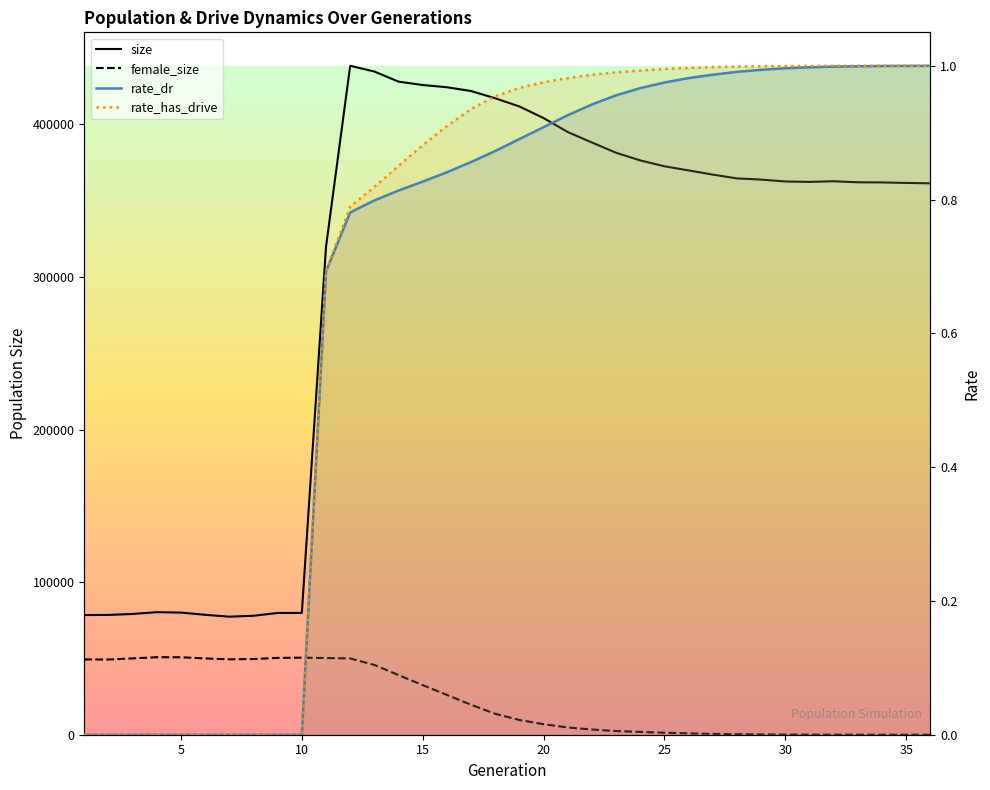

Which category has the lowest value across all series?

35